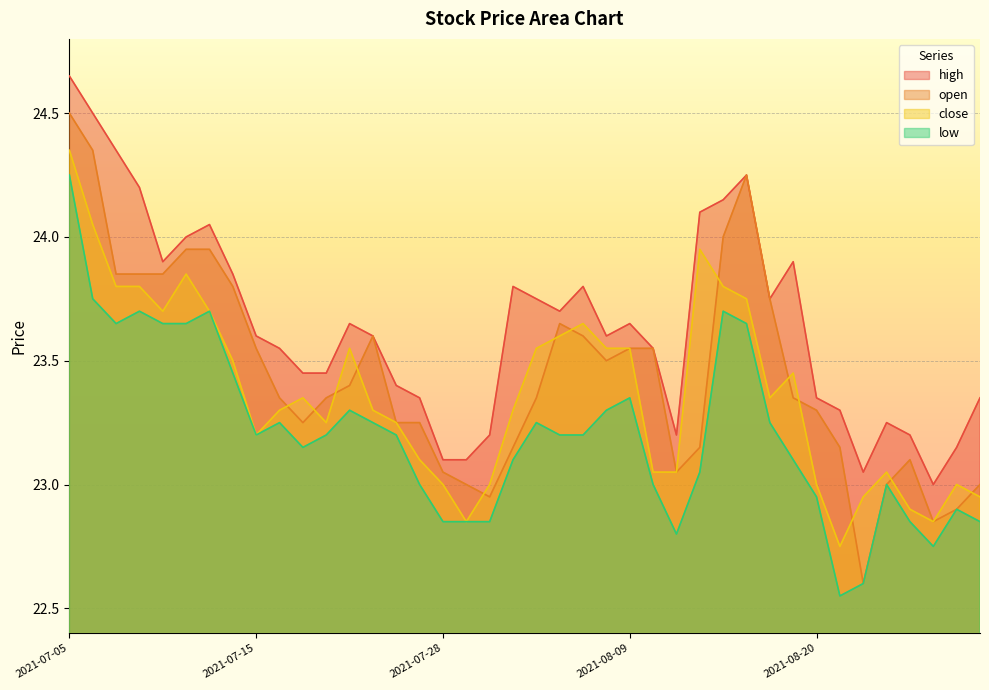

At 2021-07-19, list the series in order from smallest to largest.

low, open, close, high